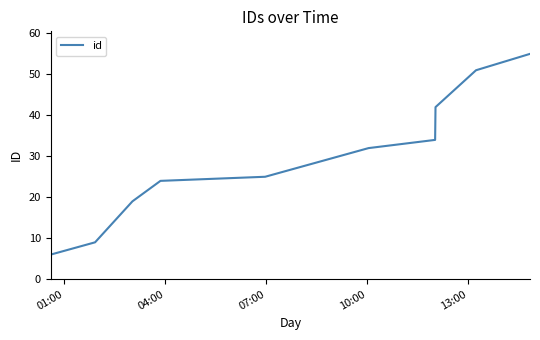

Reading right to left, what are all the values shown in this chart?

55	51	42	34	32	25	24	19	9	6